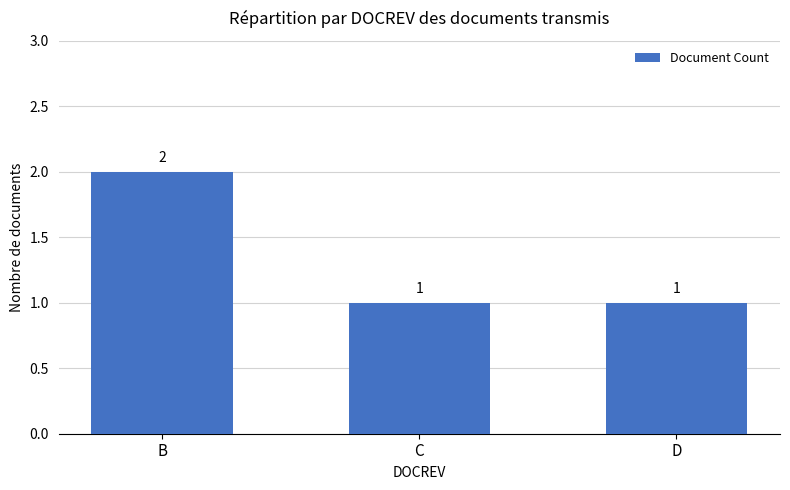

What is the sum of the values at B and C?

3